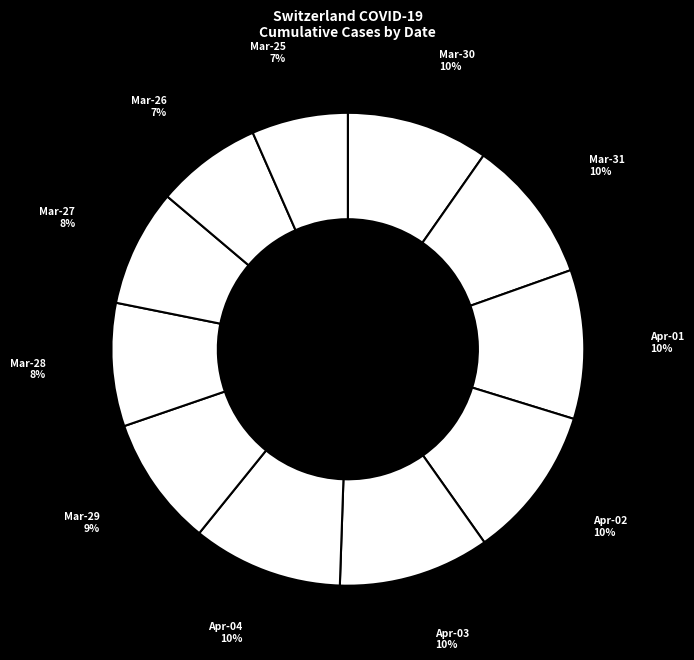

Count the number of slices in the pie.

11